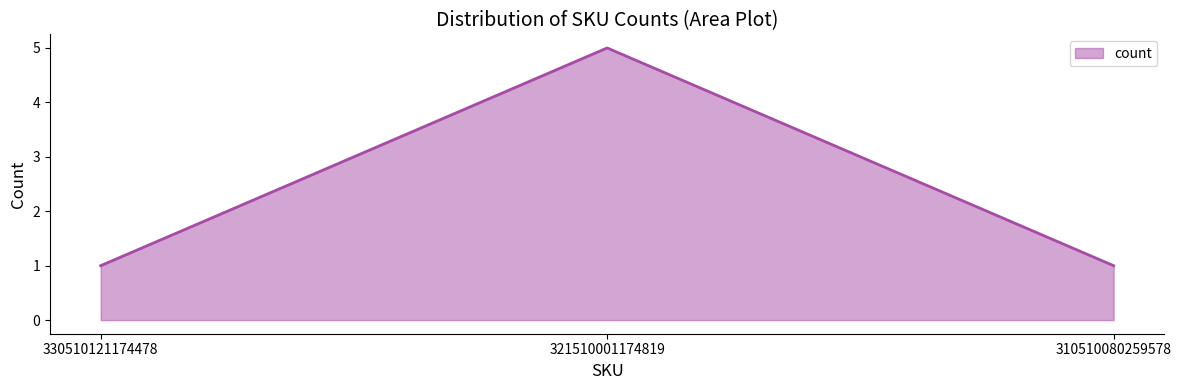

How many distinct data groups are displayed?

1